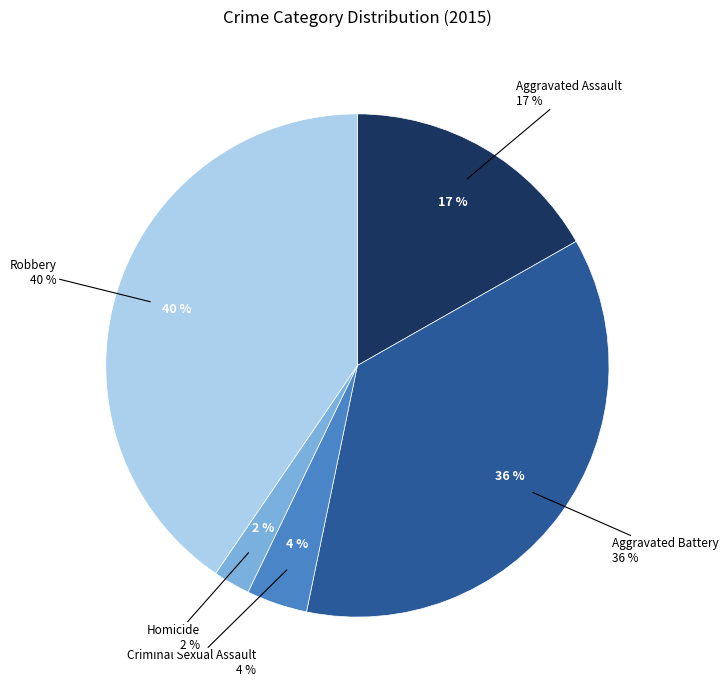

What percentage is the Aggravated Battery slice, to the nearest percent?

36%